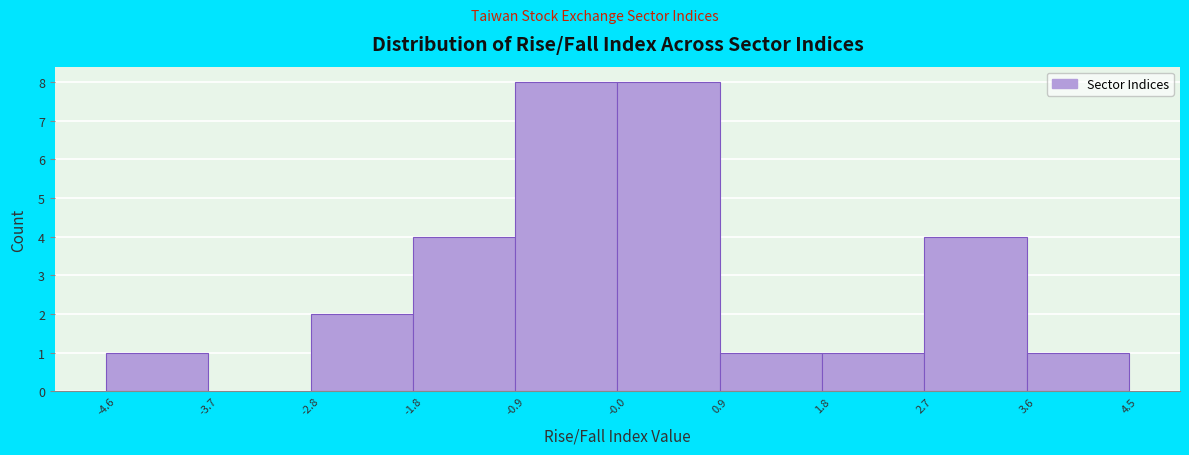

Reading left to right, transcribe this chart: for each bar, give the range it covers on the x-axis and its height. The values are not printed on the chart, so give them approximately, as read against the axis.

-4.6 to -3.7: 1
-3.7 to -2.8: 0
-2.8 to -1.8: 2
-1.8 to -0.9: 4
-0.9 to -0.0: 8
-0.0 to 0.9: 8
0.9 to 1.8: 1
1.8 to 2.7: 1
2.7 to 3.6: 4
3.6 to 4.5: 1